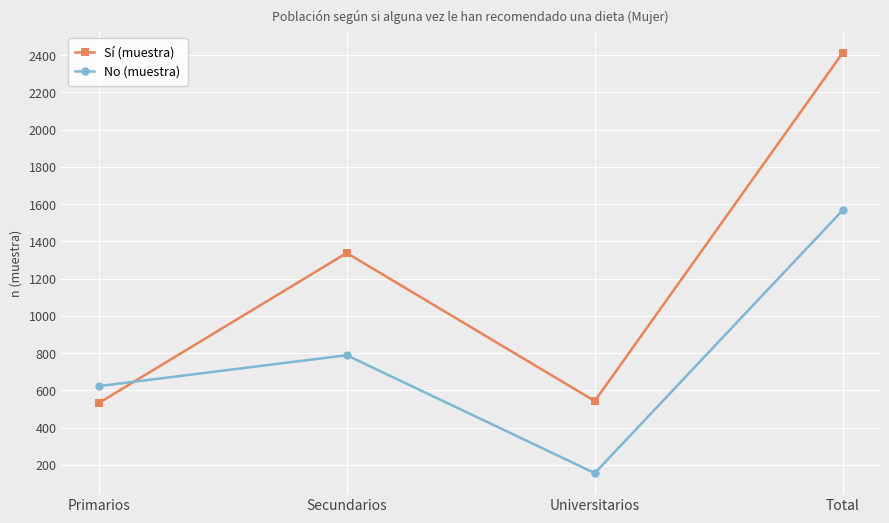

What is the label of the 3rd point from the right?

Secundarios